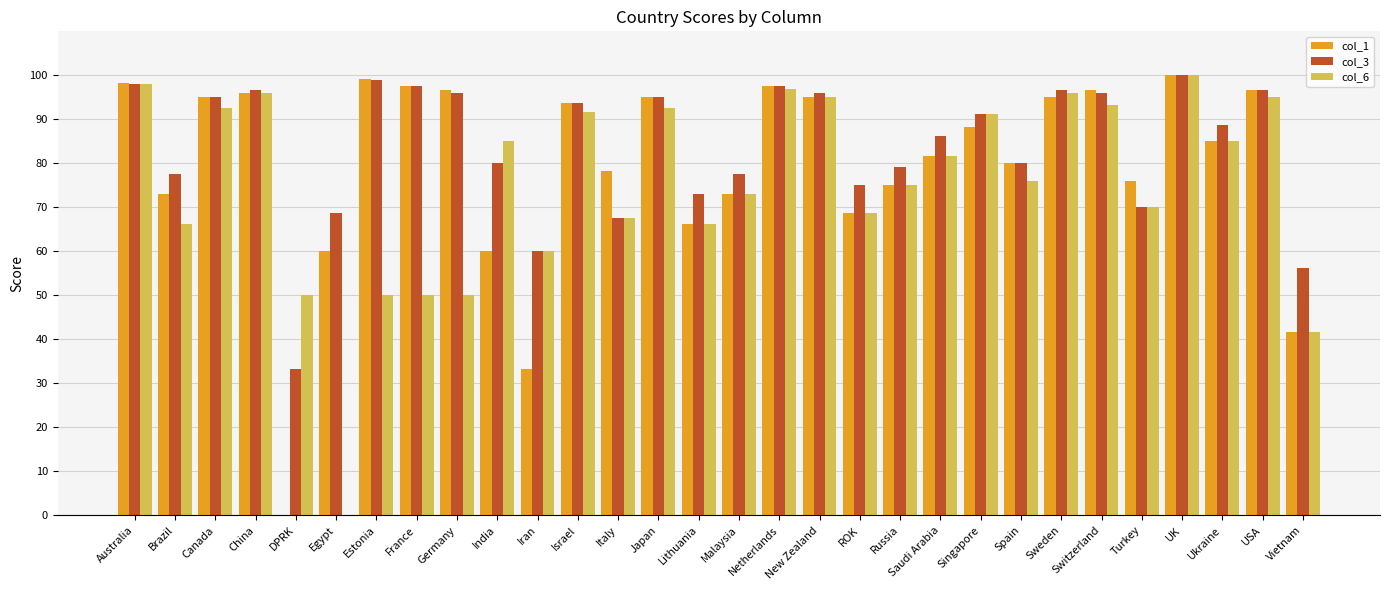

Is it true that col_6 equals 0.0 at Egypt?

True